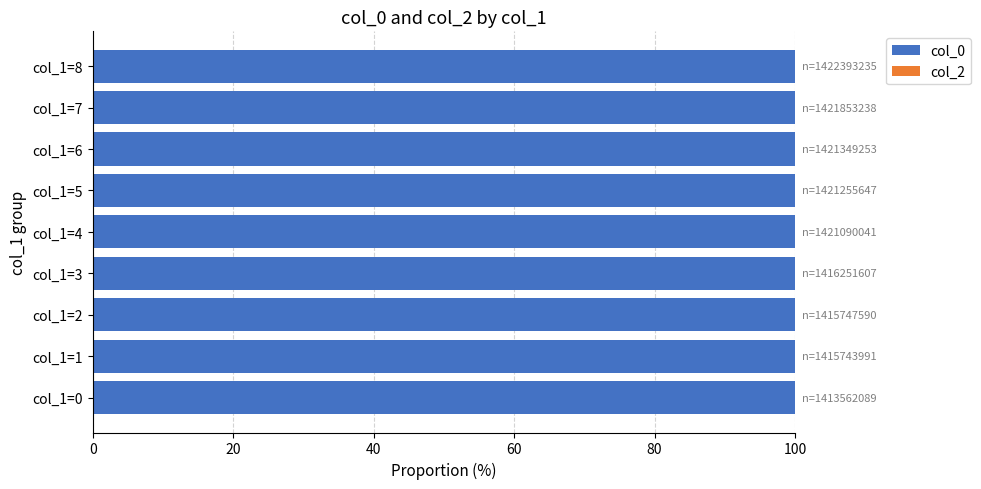

What are all the series names shown in the legend?

col_0, col_2